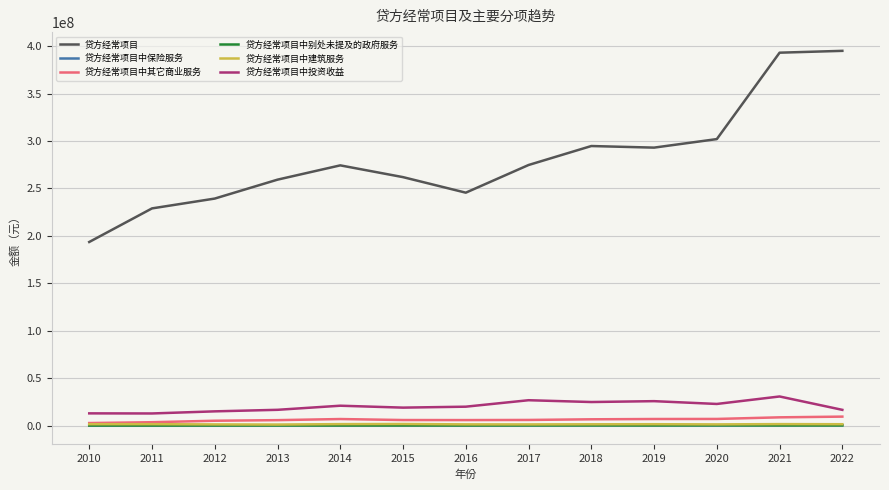

Which series has the largest total across all categories?

贷方经常项目